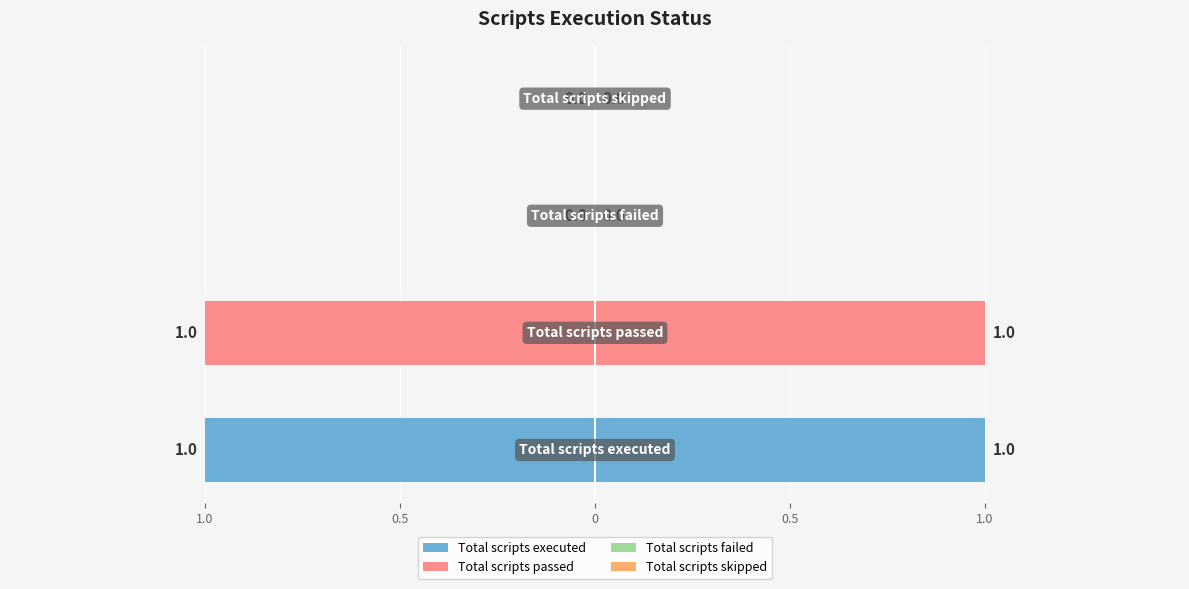

List the labels in order of value, largest first.

Total scripts executed, Total scripts passed, Total scripts failed, Total scripts skipped